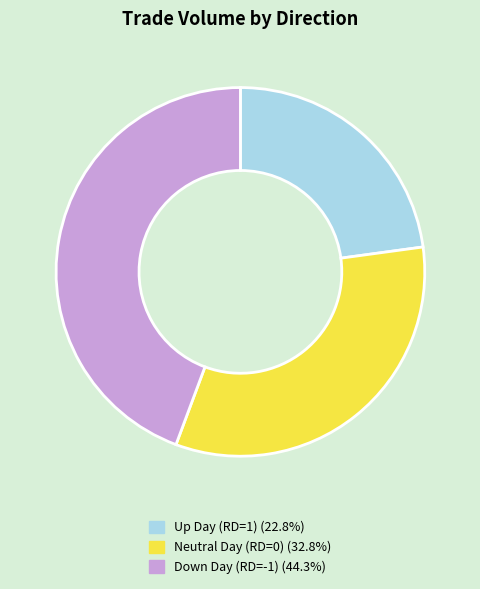

Is there any slice that represents more than half of the pie?

No